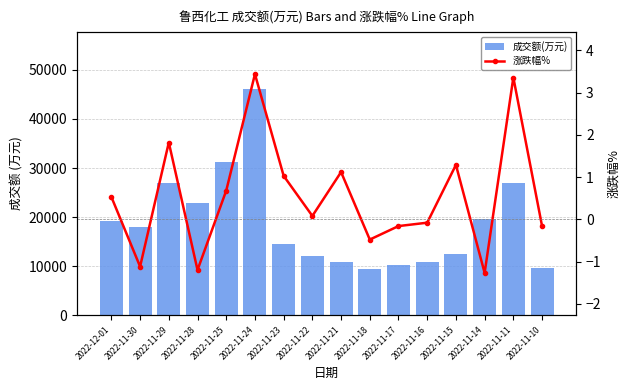

True or false: 涨跌幅% has a value of -0.2 at 2022-11-10.

True